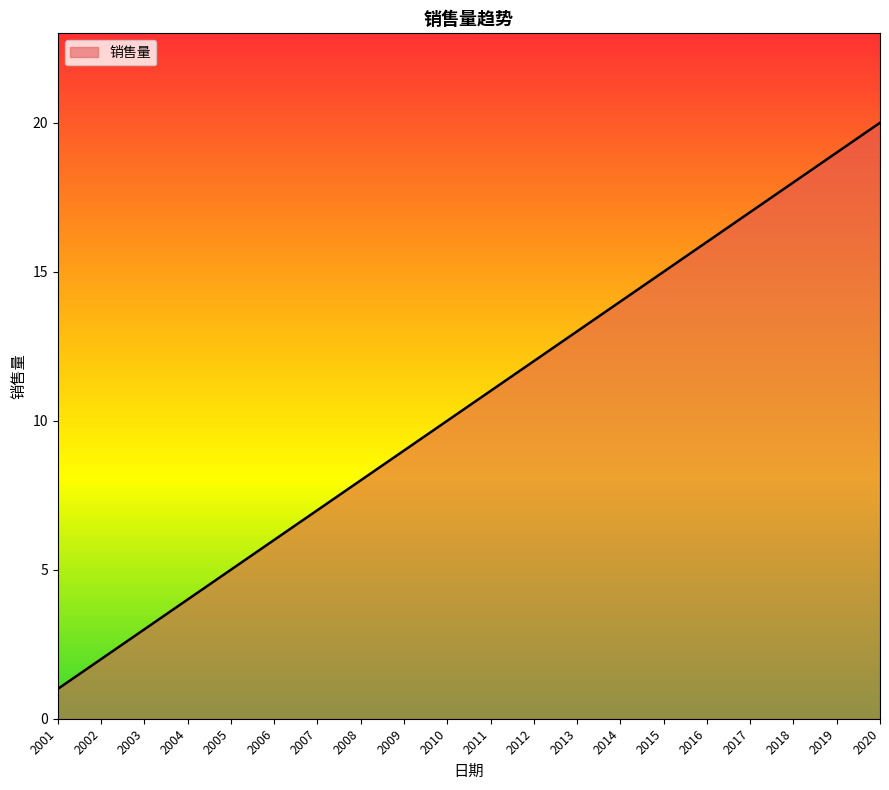

Count the number of data series in this chart.

1